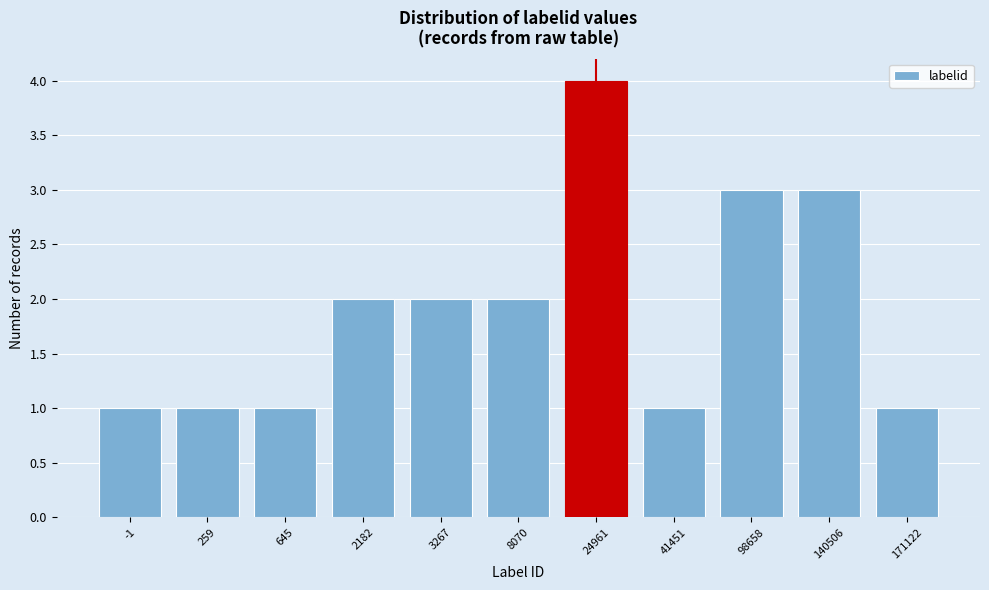

Reading left to right, transcribe all the data shown in this chart.

-1=1	259=1	645=1	2182=2	3267=2	8070=2	24961=4	41451=1	98658=3	140506=3	171122=1